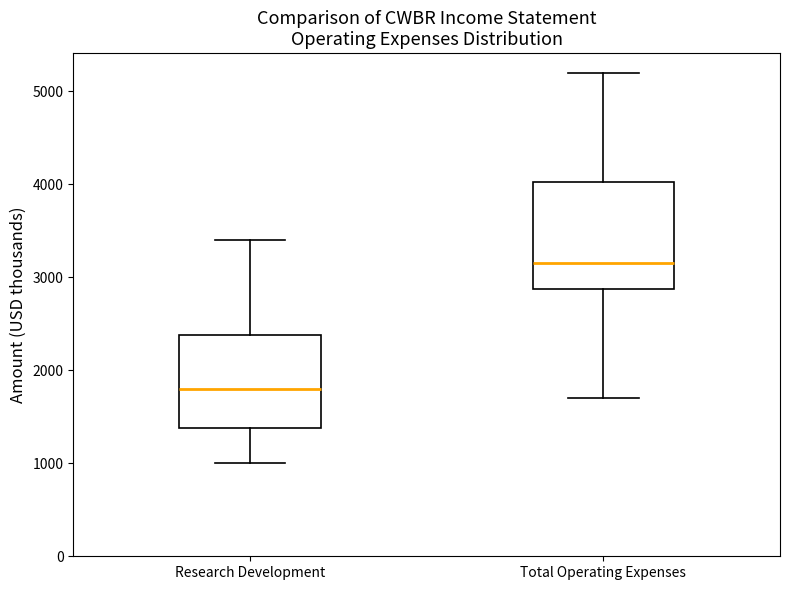

Comparing the boxes themselves (not the whiskers), which one is the tallest?

Total Operating Expenses